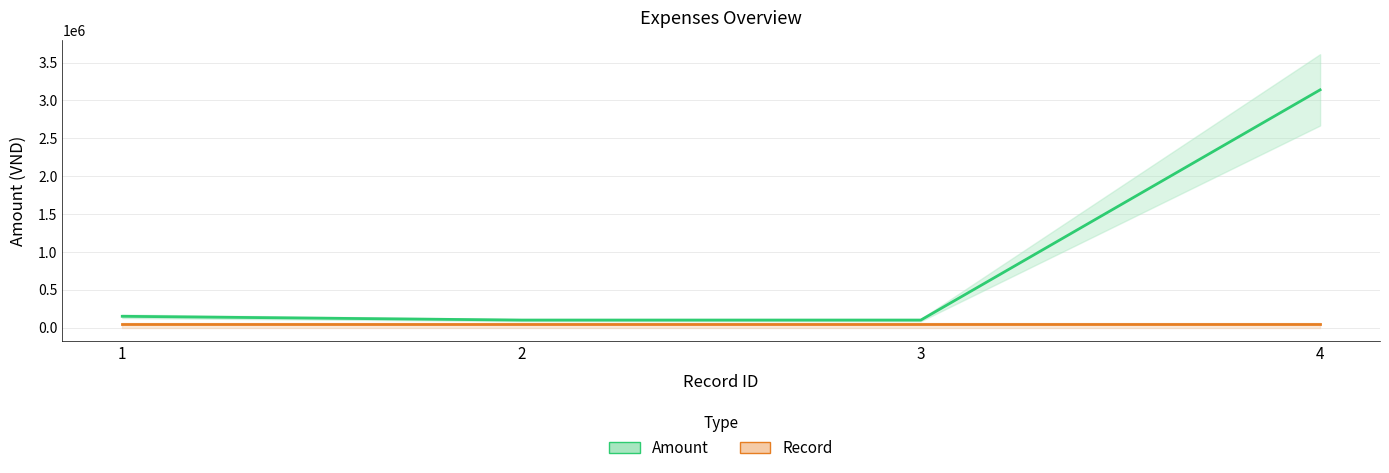

Which series changed the most between 1 and 3?

Amount